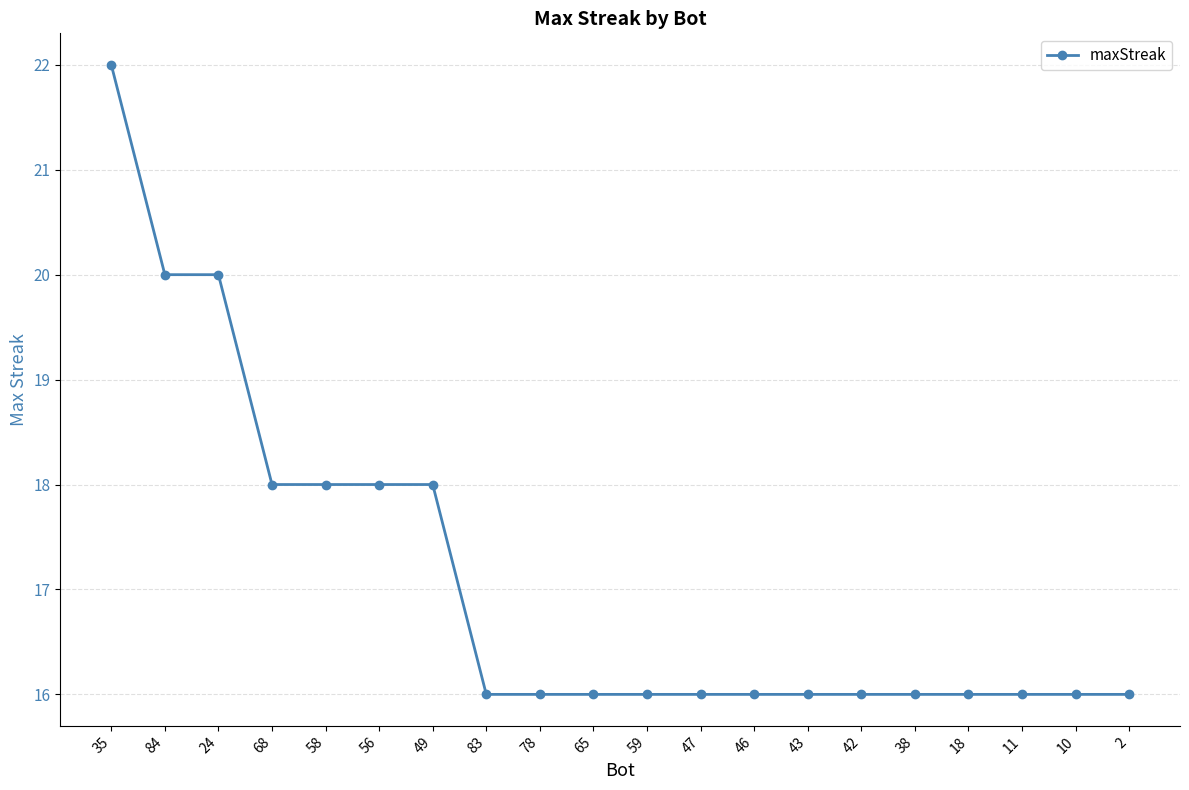

What is the label of the 4th point from the left?

68